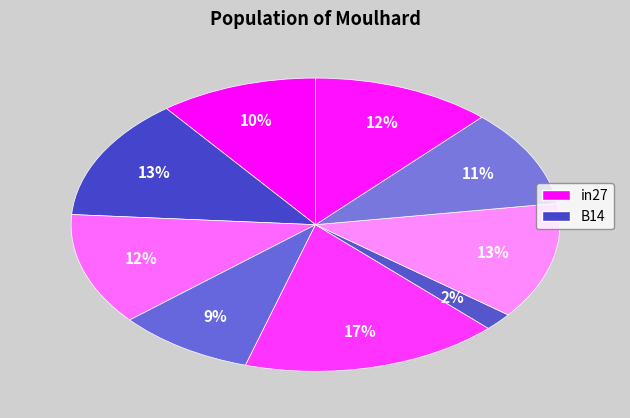

How many segments does this pie chart have?

9